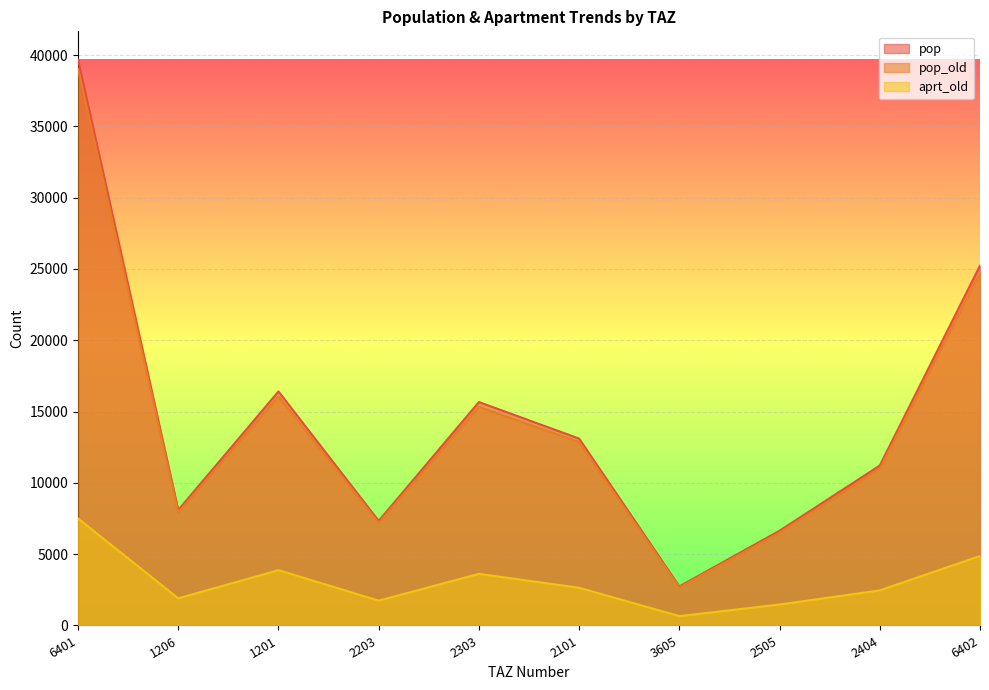

Is it true that aprt_old equals 2543.0 at 2203?

False